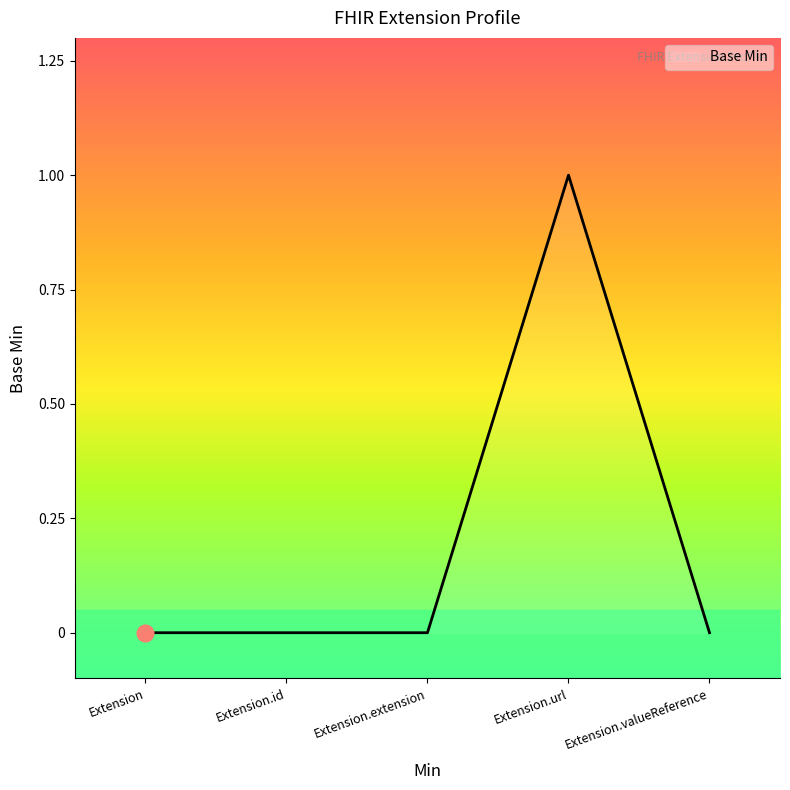

True or false: the data has more than 2 interior local peaks.

False